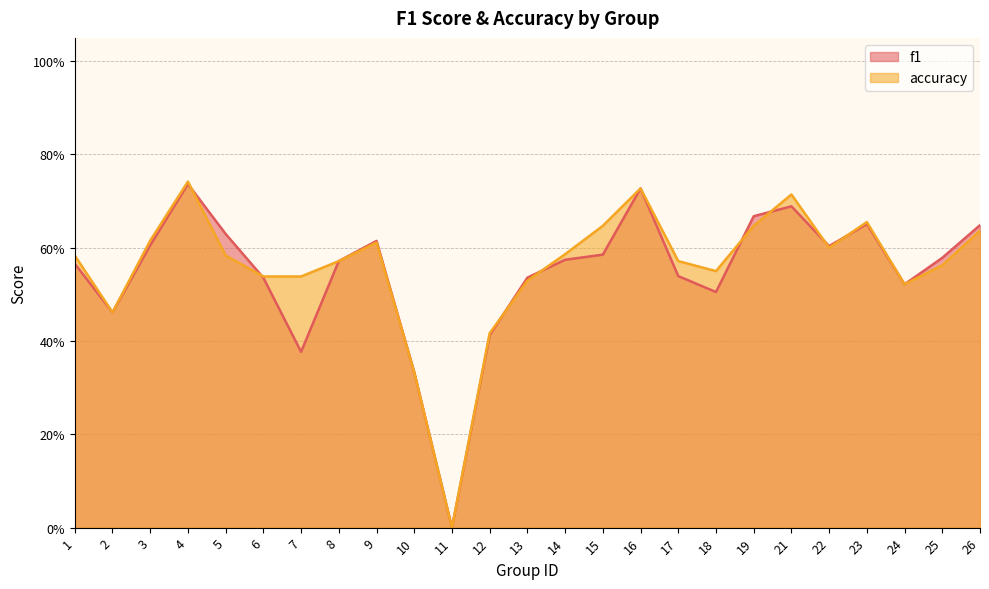

True or false: accuracy and f1 cross at least once.

True